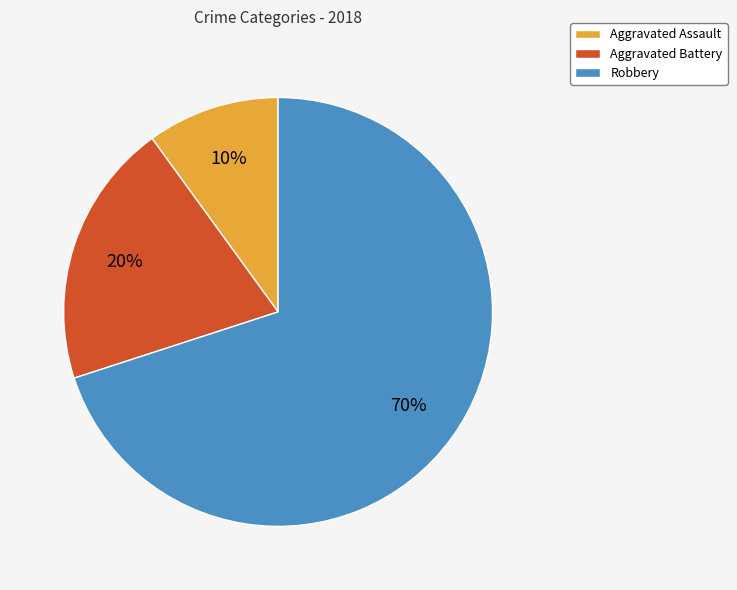

What percentage is the Aggravated Battery slice, to the nearest percent?

20%